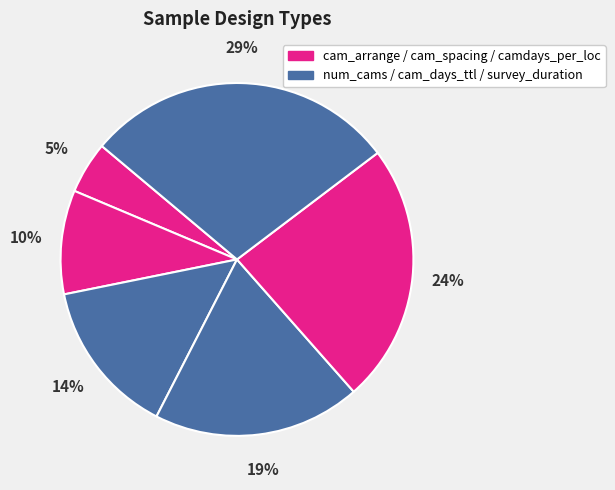

Is there any slice that represents more than half of the pie?

No